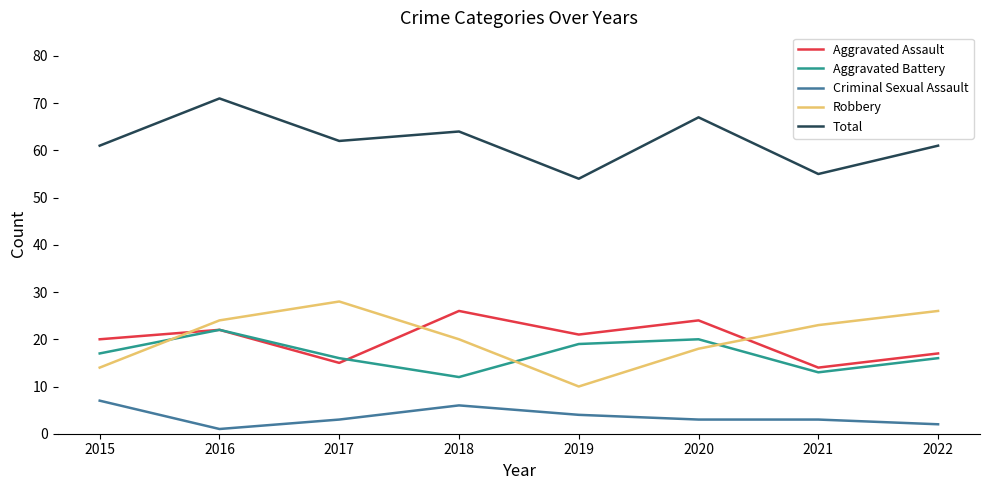

What is the maximum value for Aggravated Battery?

22